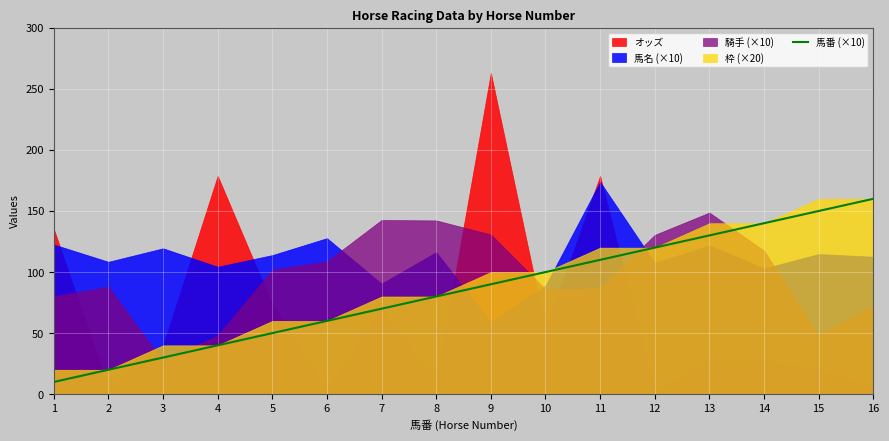

Is it true that 馬番 (×10) equals 60 at 6?

True